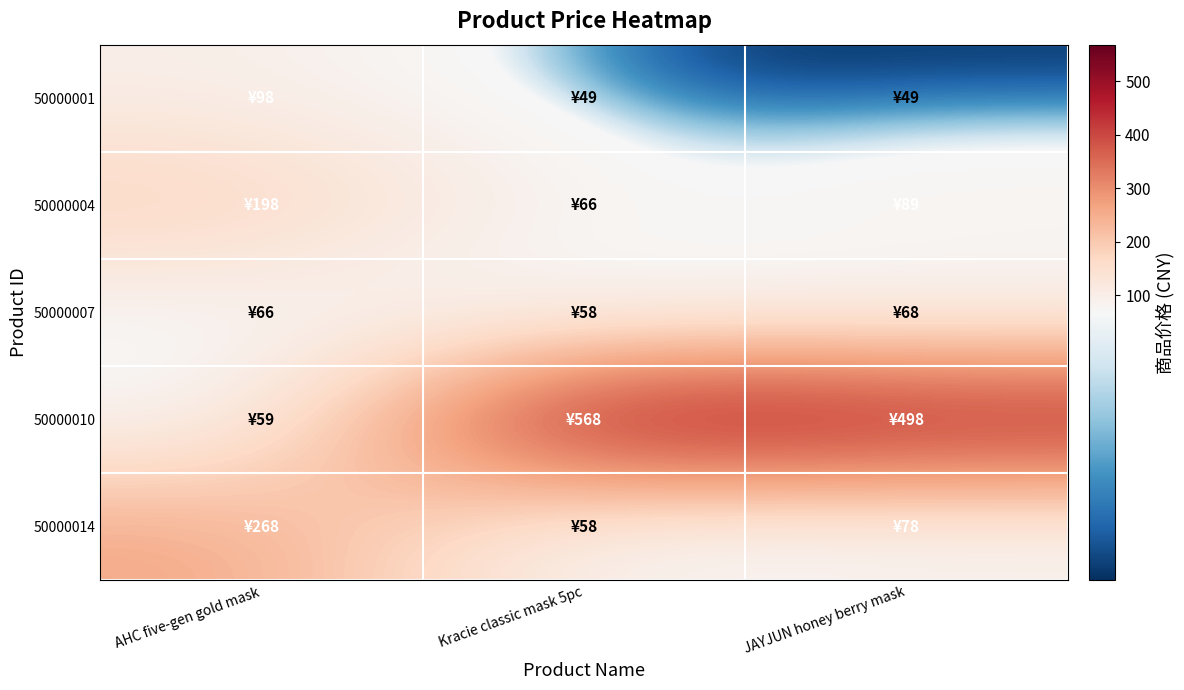

Reading left to right, what are all the values shown in this chart?

50000001: AHC five-gen gold mask=98	Kracie classic mask 5pc=49	JAYJUN honey berry mask=49
50000004: AHC five-gen gold mask=198	Kracie classic mask 5pc=66	JAYJUN honey berry mask=89
50000007: AHC five-gen gold mask=66	Kracie classic mask 5pc=58	JAYJUN honey berry mask=68
50000010: AHC five-gen gold mask=59	Kracie classic mask 5pc=568	JAYJUN honey berry mask=498
50000014: AHC five-gen gold mask=268	Kracie classic mask 5pc=58	JAYJUN honey berry mask=78